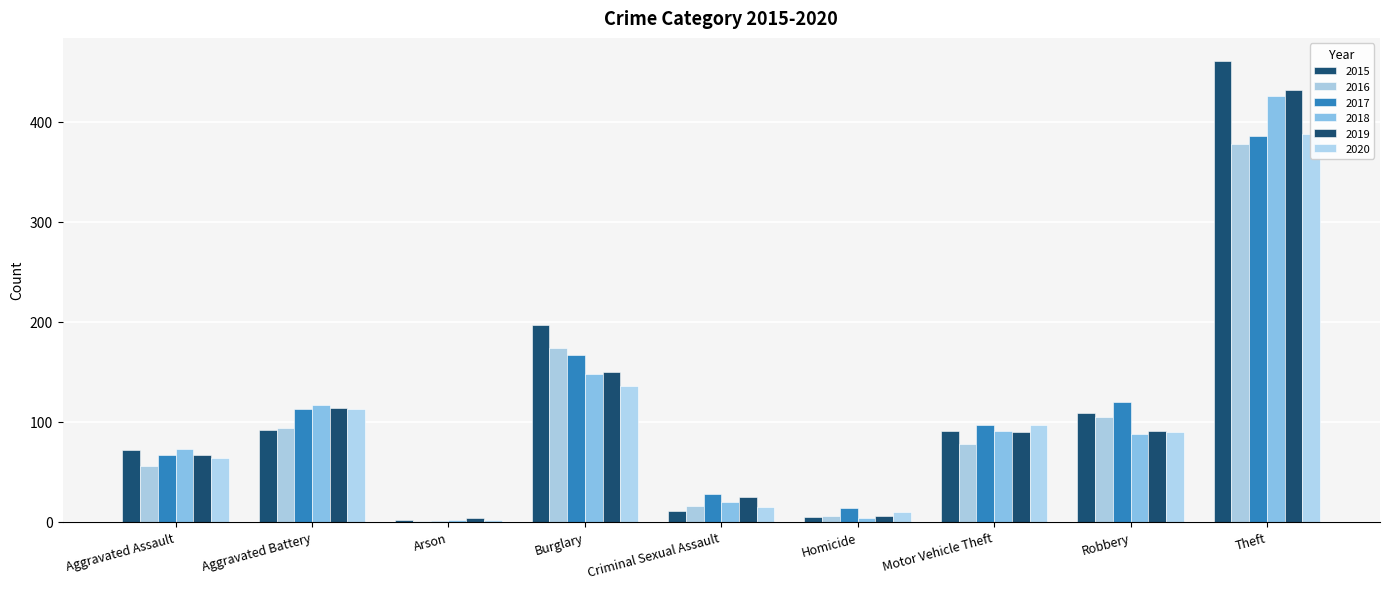

Read the 2019 value at Burglary, to the nearest 10.

150